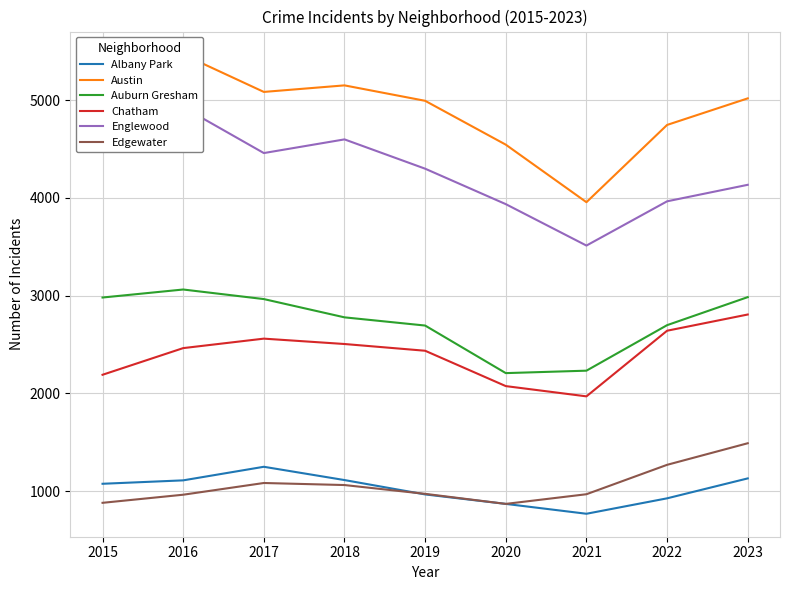

How many interior local peaks does the Austin series have?

2